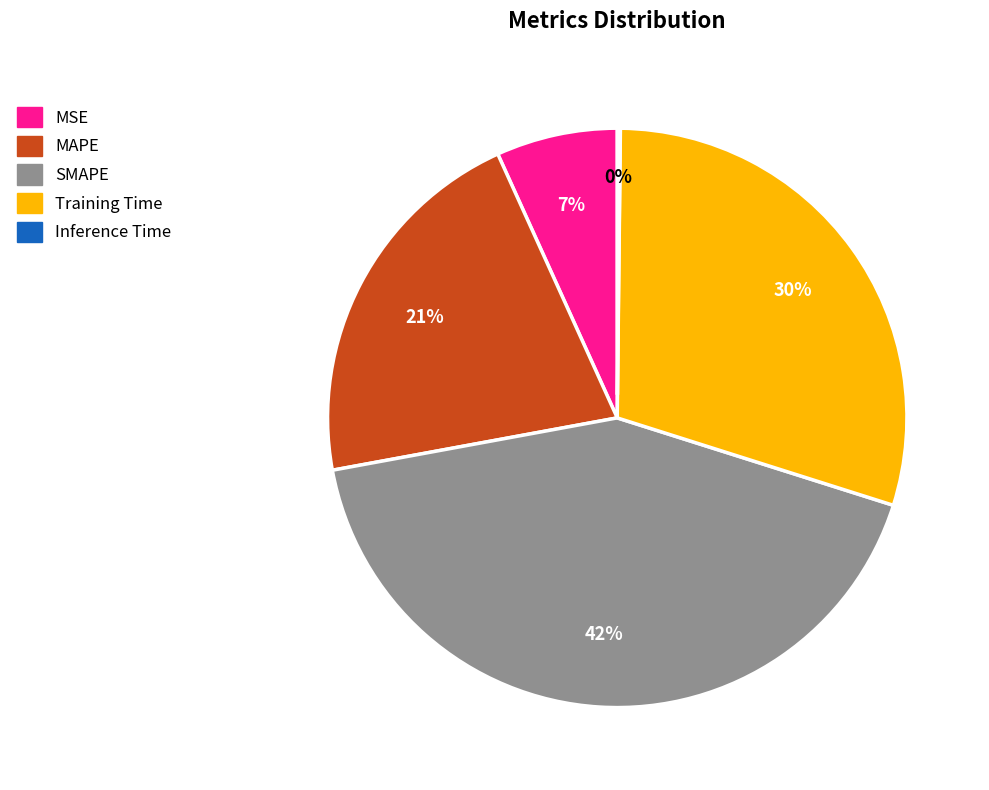

Is there any slice that represents more than half of the pie?

No